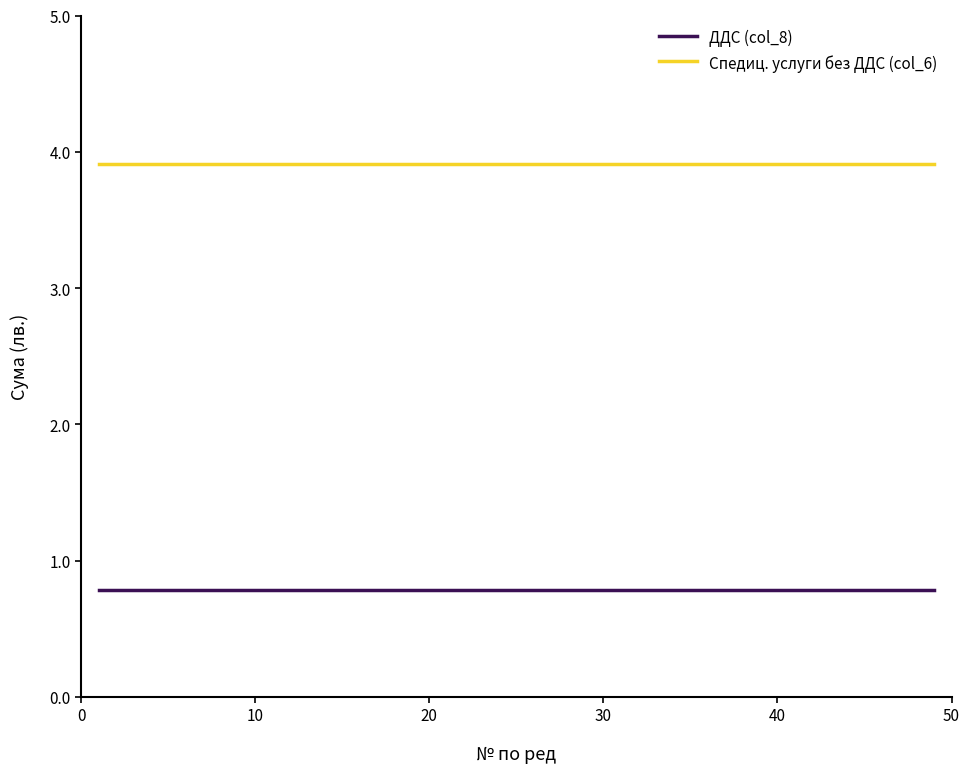

List the series in order of their overall mean, lowest first.

ДДС (col_8), Спедиц. услуги без ДДС (col_6)